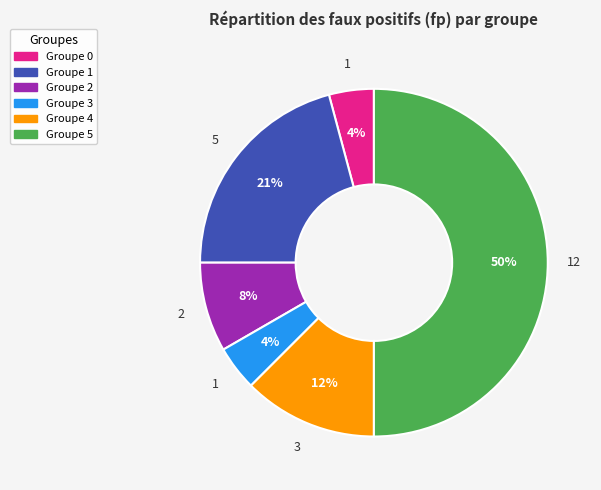

To the nearest percent, what percentage of the pie is Groupe 2?

8%